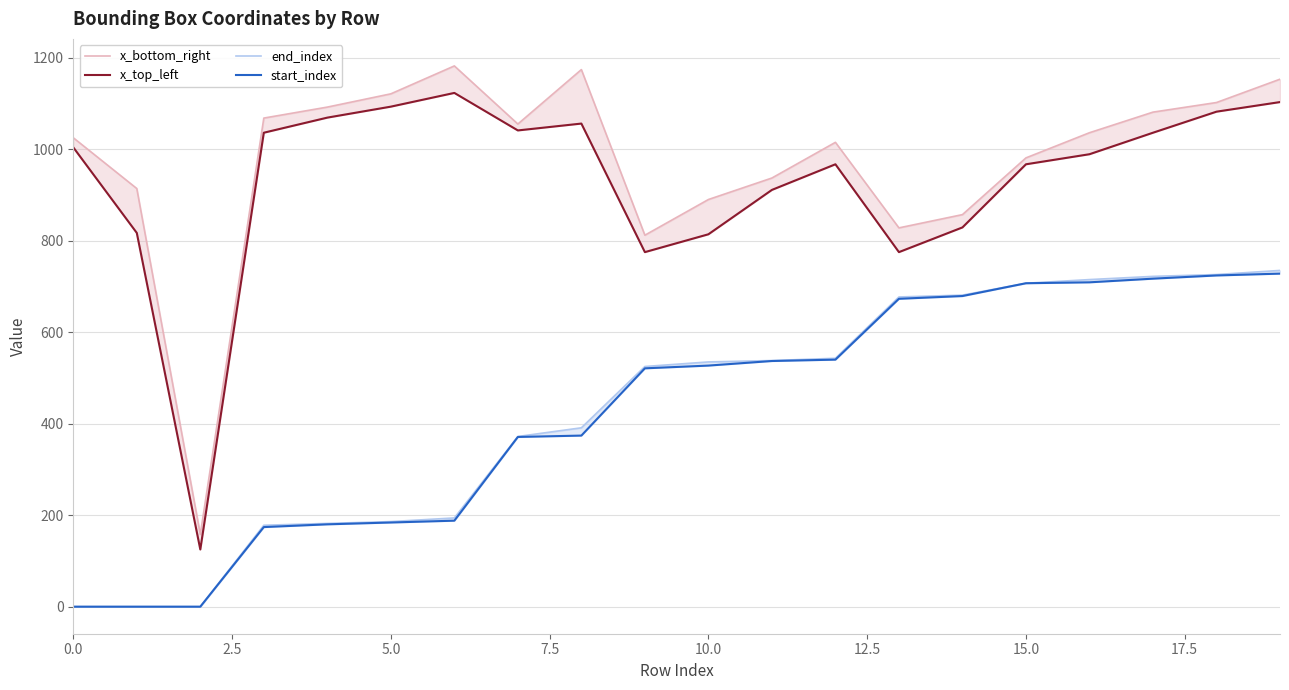

At which label does end_index first exceed 535?

11